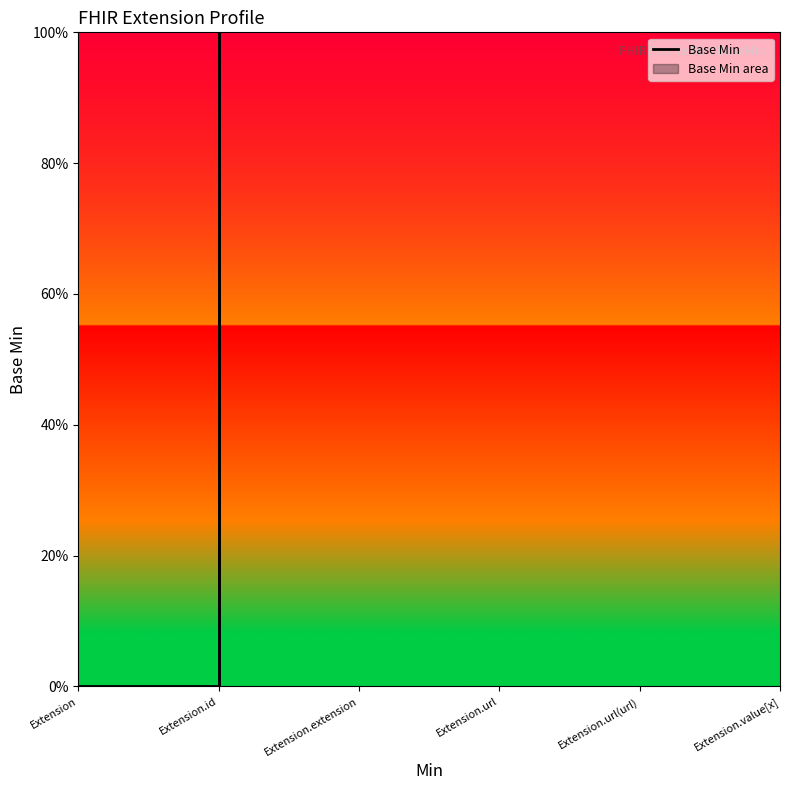

How many data points are above 0?

1